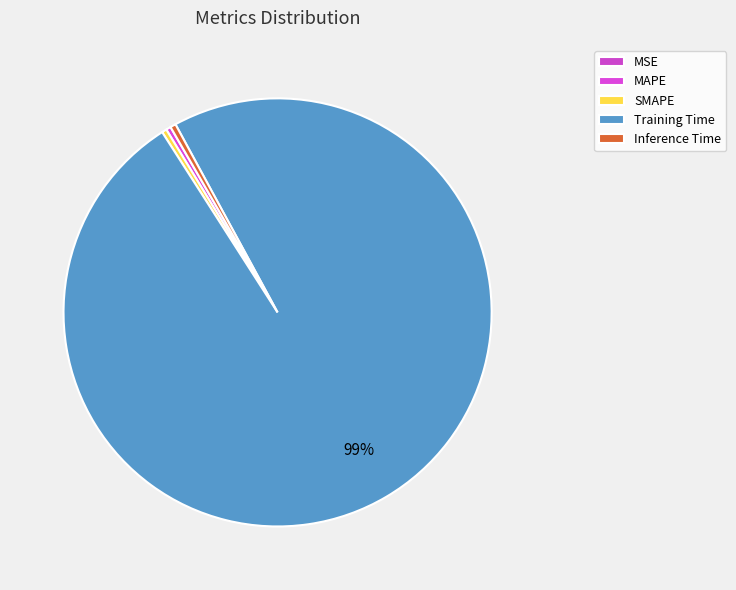

Is it true that MSE is 13% of the pie?

False